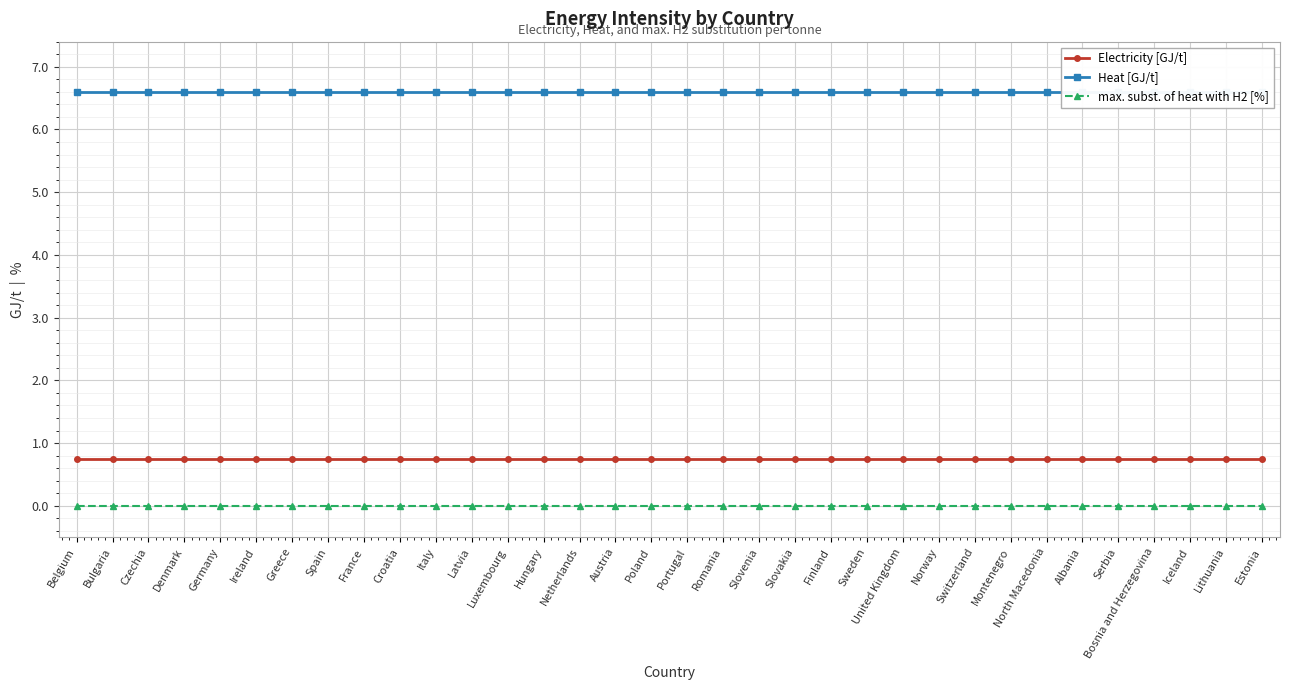

What is the highest value of the Heat [GJ/t] series?

6.6